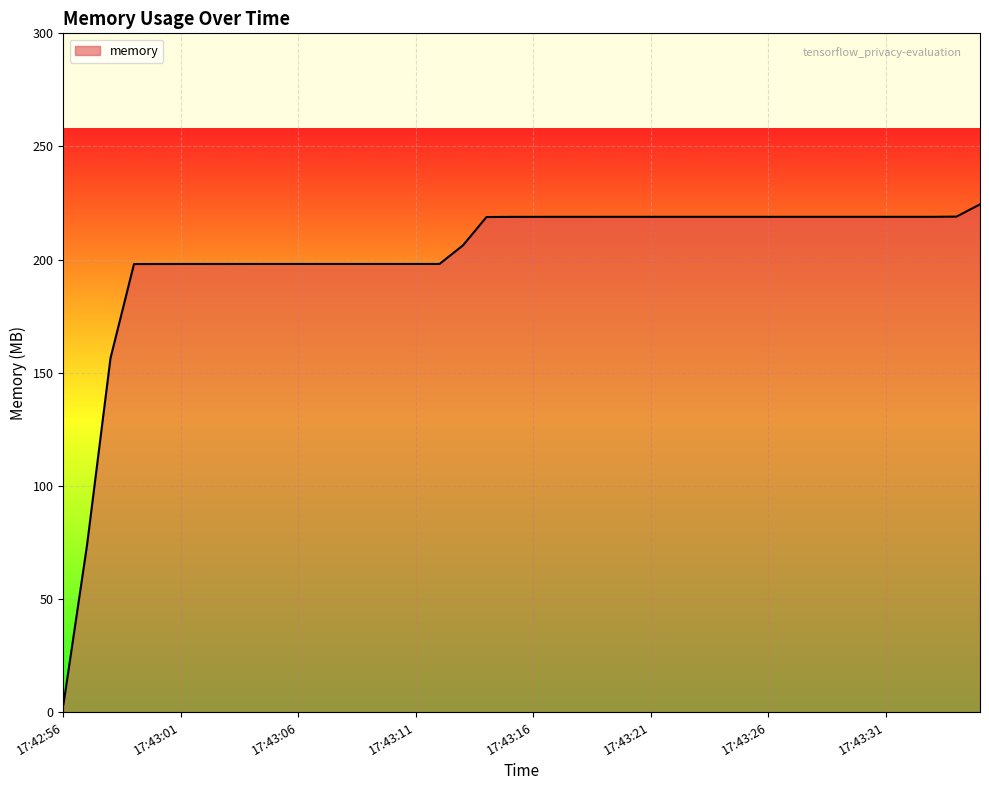

What is the difference between the maximum and minimum values?

220.9